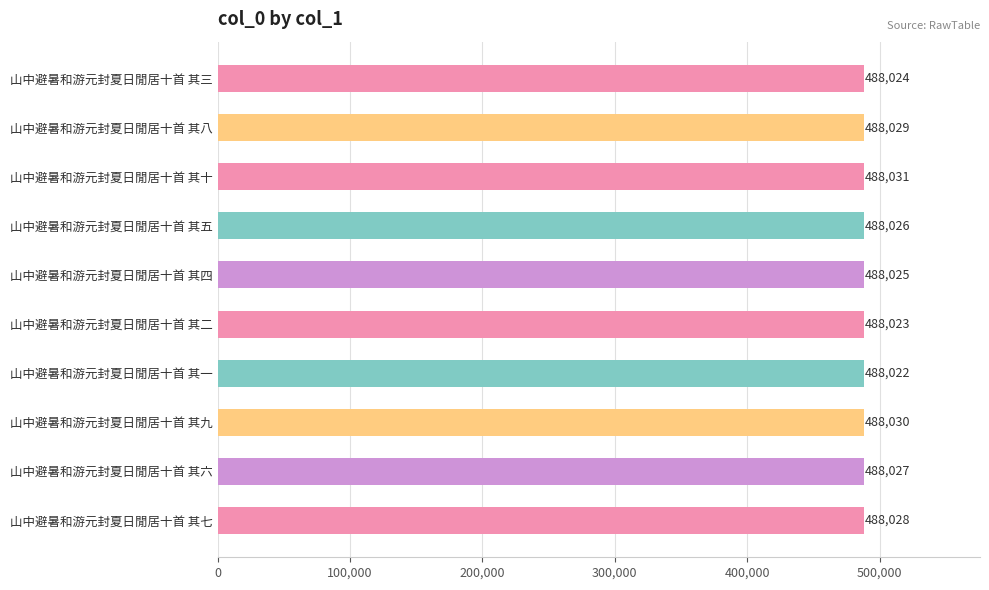

What is the difference between the maximum and minimum values?

9